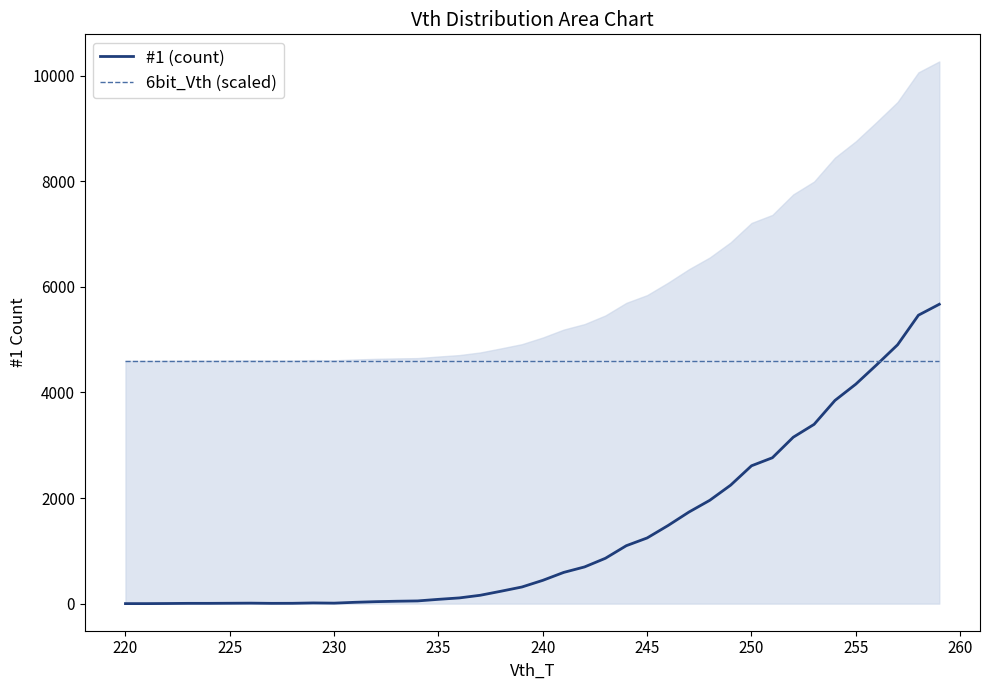

How many distinct data groups are displayed?

2